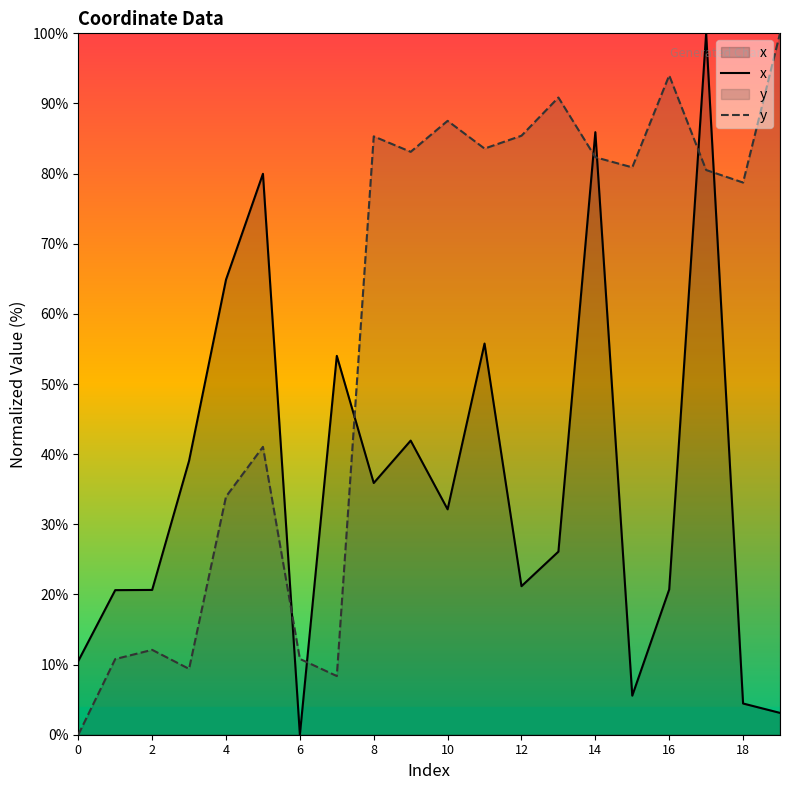

What is the total value across all series at 0?

10.5